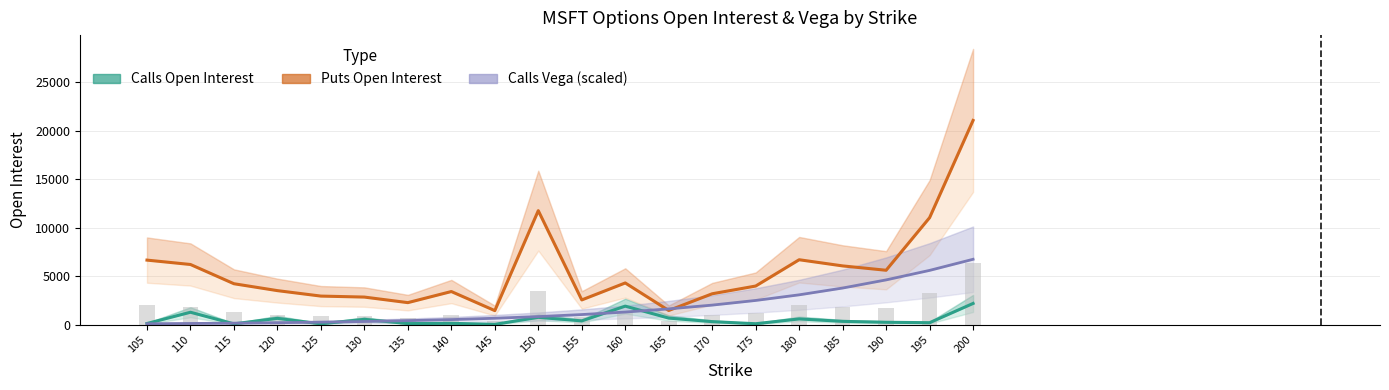

What is the average value of the Calls Vega (scaled) series?

1807.5